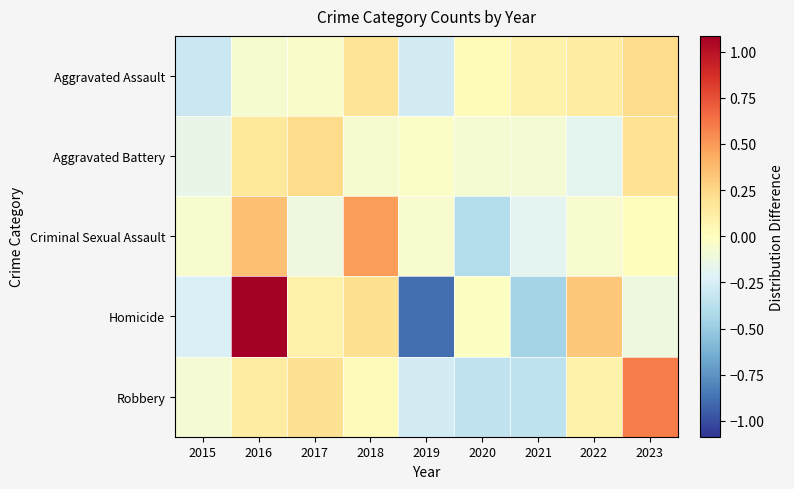

Which has a higher value, 2020 or 2023?

2023